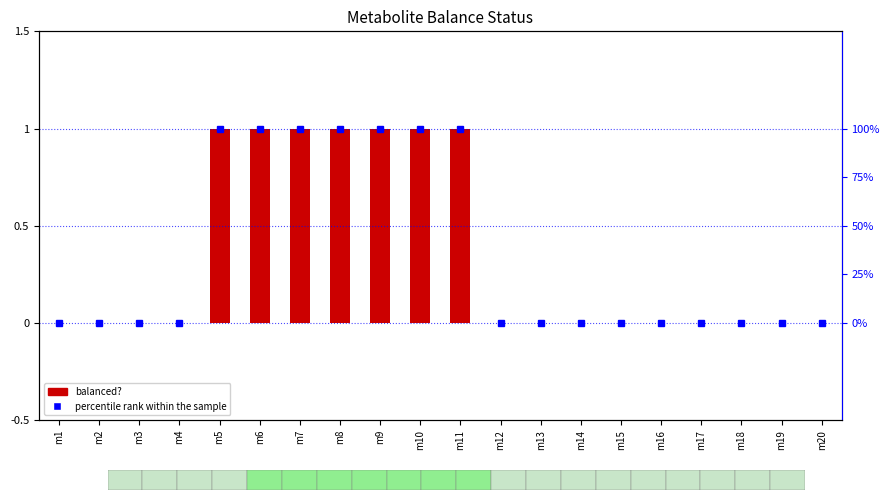

At which category does the chart reach its peak across all series?

m5